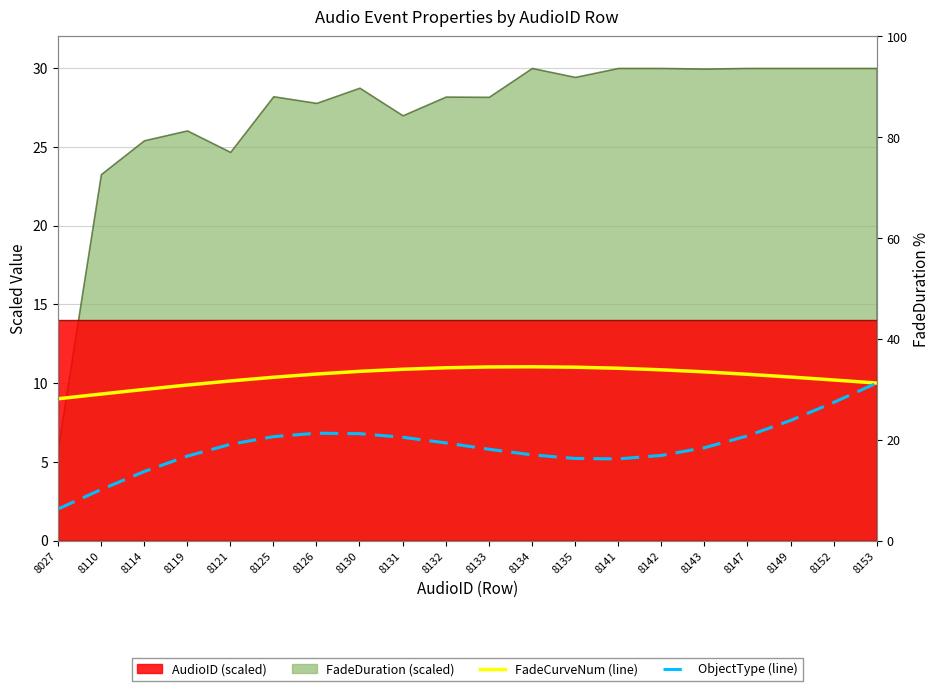

How many data points does each series have?

20